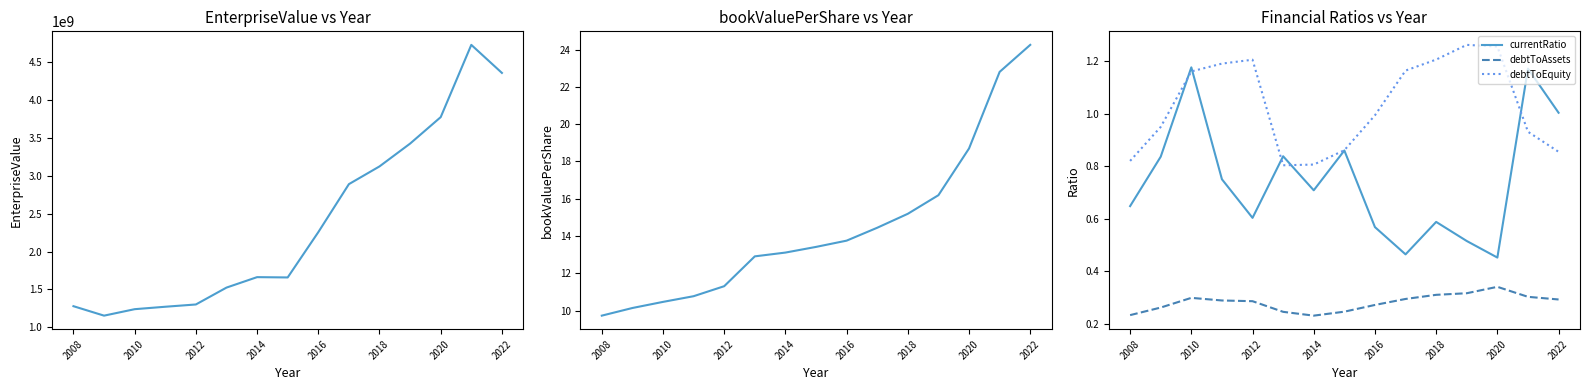

Is it true that currentRatio equals 0.9 at 2014?

False